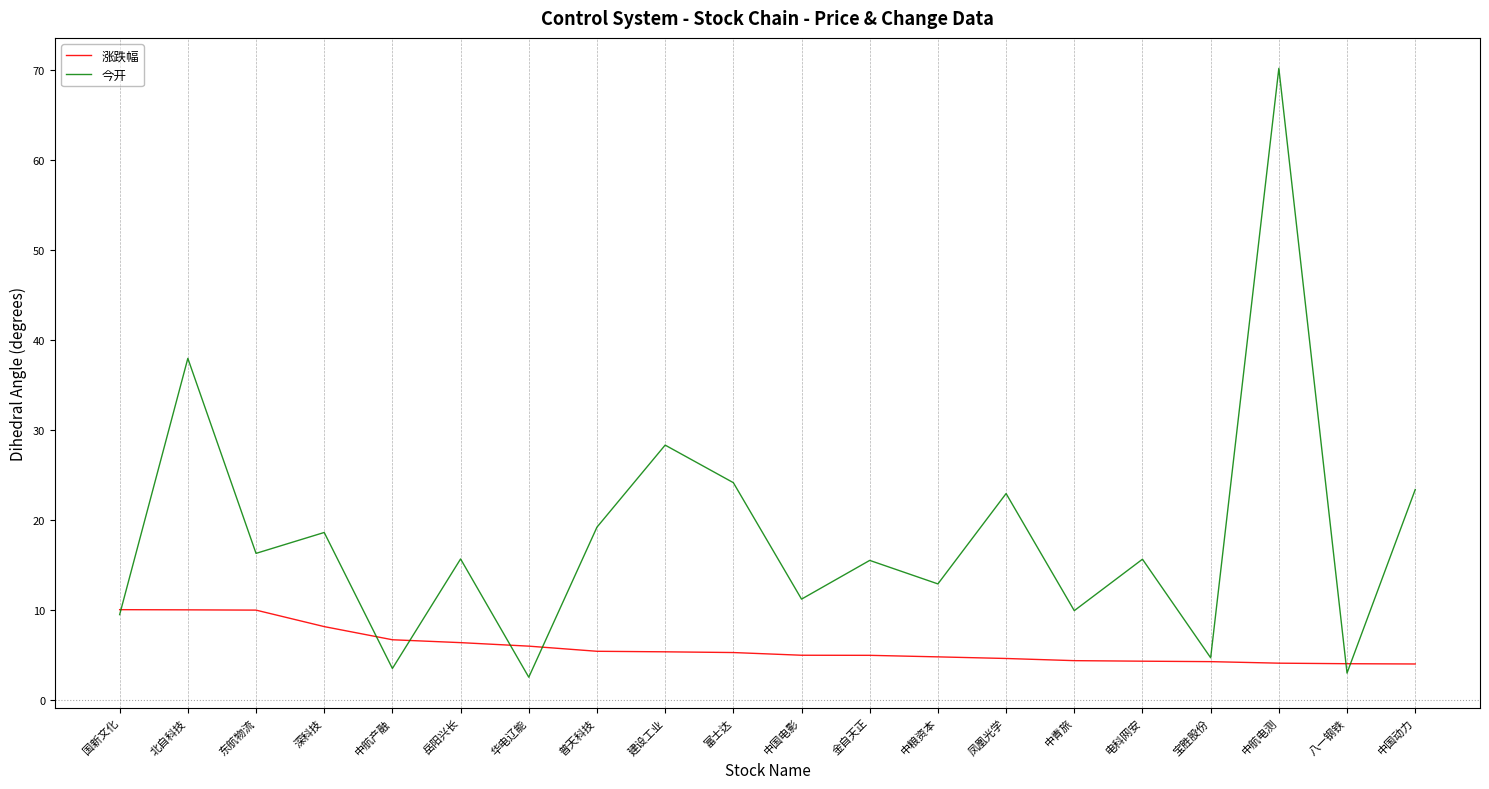

What is the difference between the maximum and minimum values in the 今开 series?

67.6